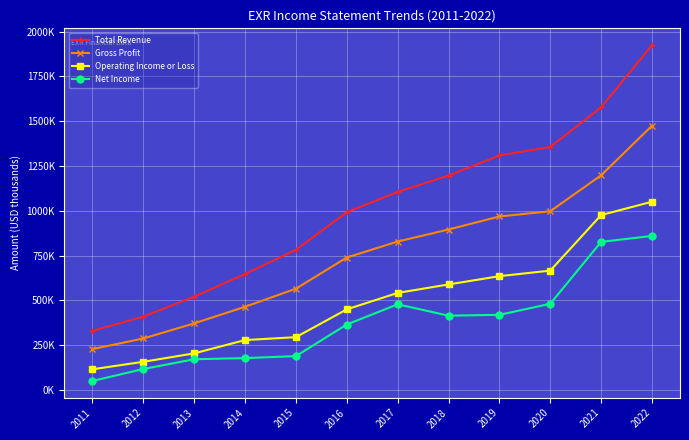

The Gross Profit series shows 527589 at 2017. True or false?

False